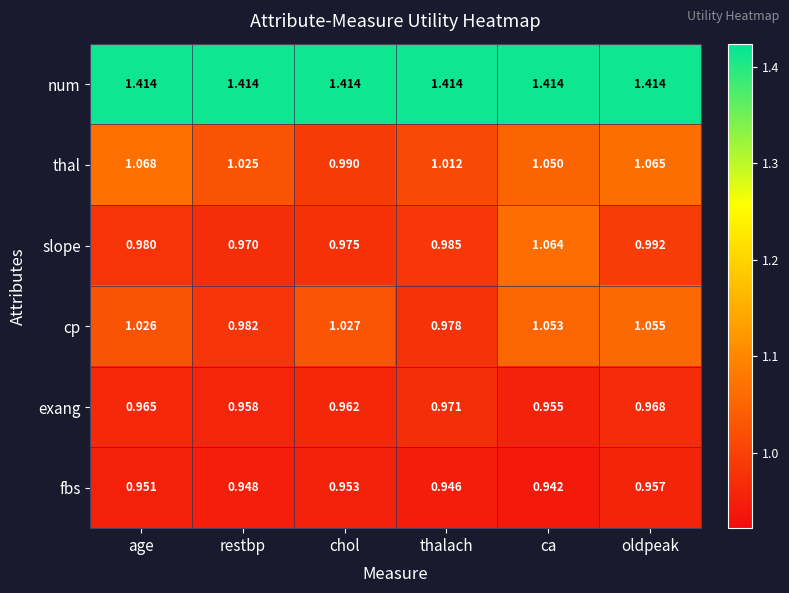

List the labels in order of exang value, smallest first.

ca, restbp, chol, age, oldpeak, thalach